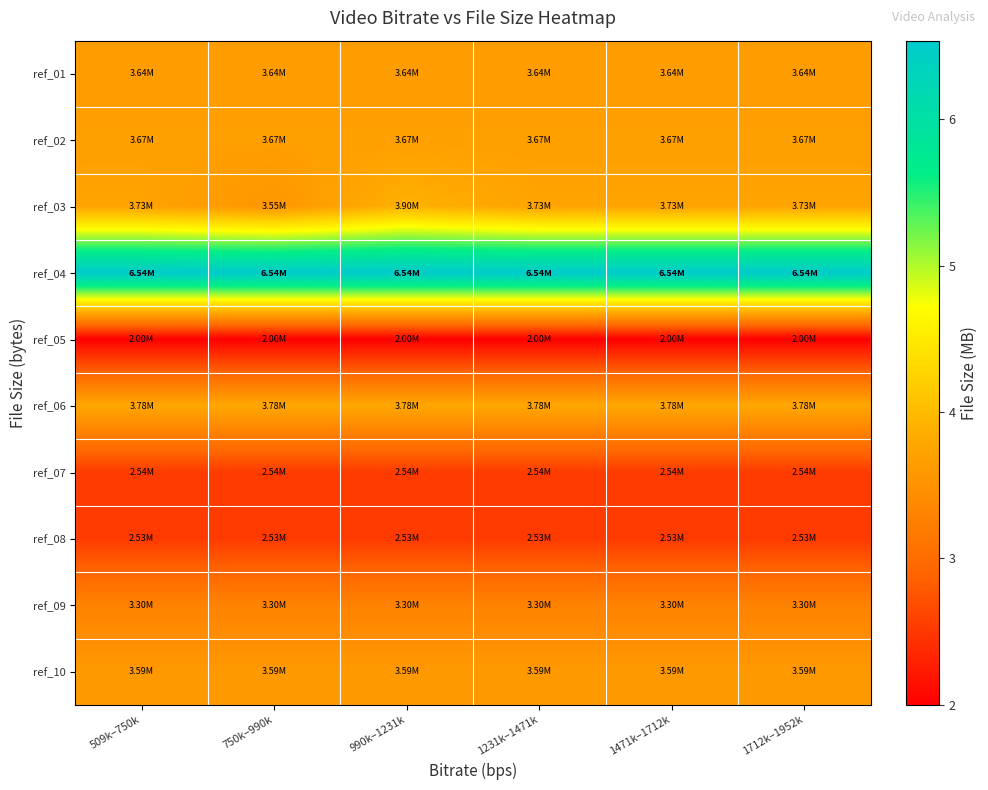

At how many categories does at least one series exceed 3?

6